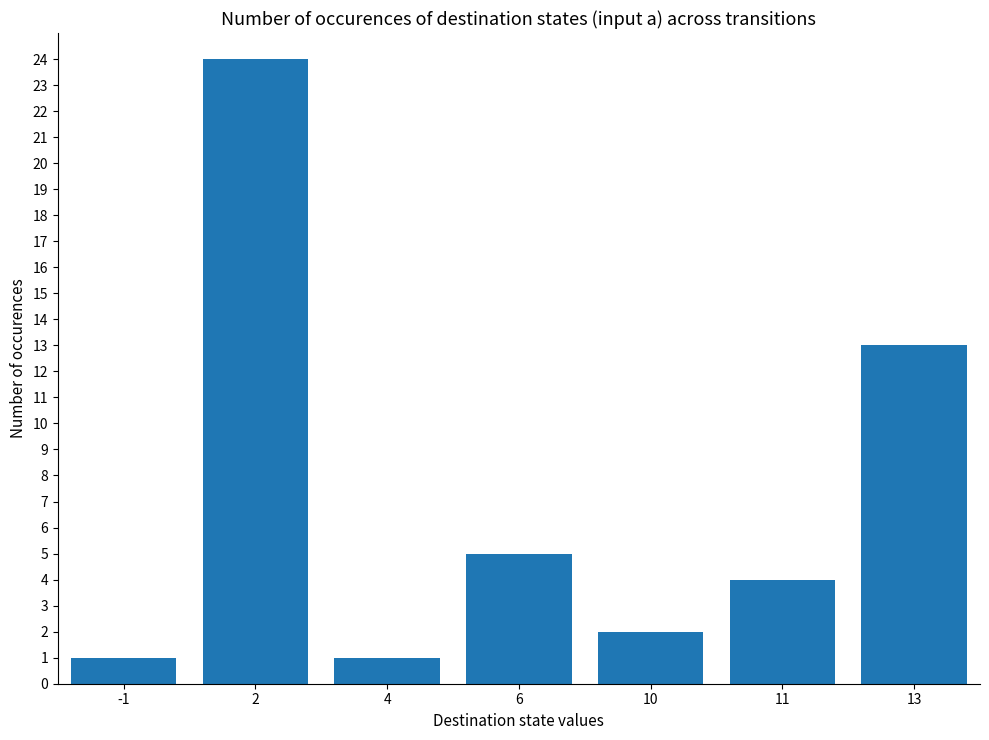

Reading right to left, list all the values displayed in this chart.

13	4	2	5	1	24	1